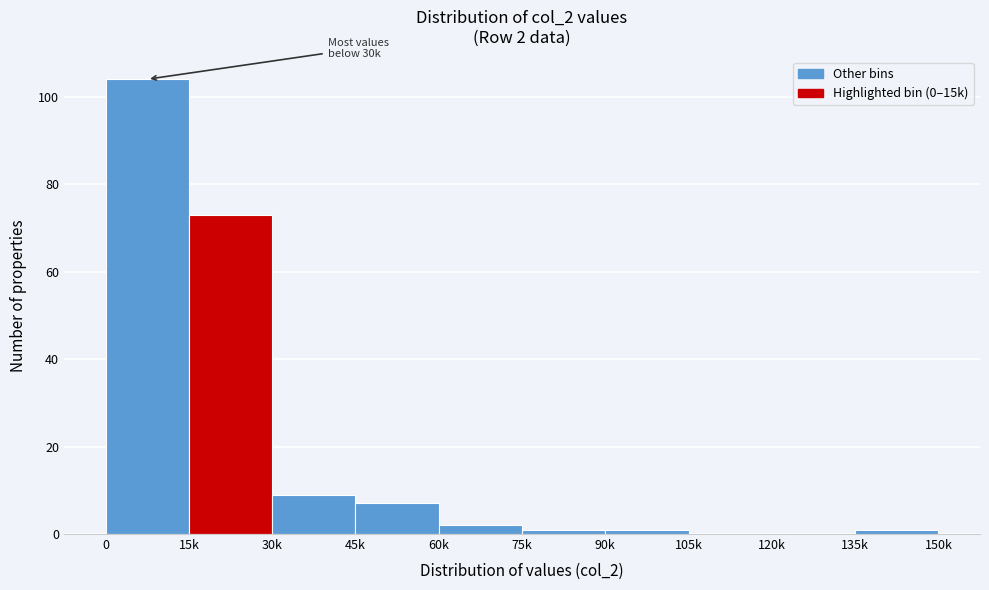

Reading left to right, extract all data points from this chart.

0=104	15k=73	30k=9	45k=7	60k=2	75k=1	90k=1	105k=0	120k=0	135k=1